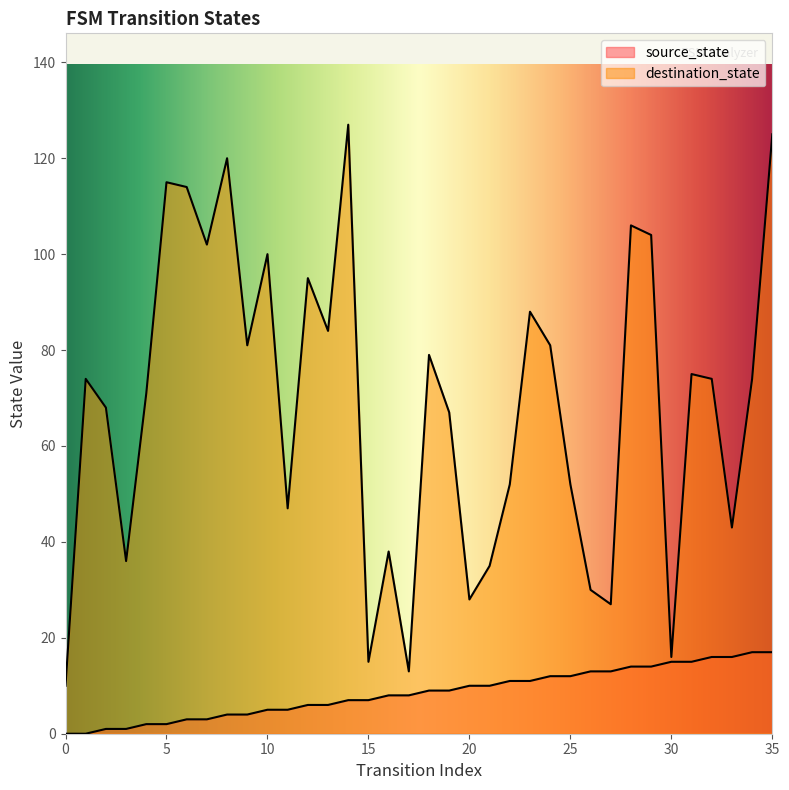

Between 14 and 18, which is larger?

18